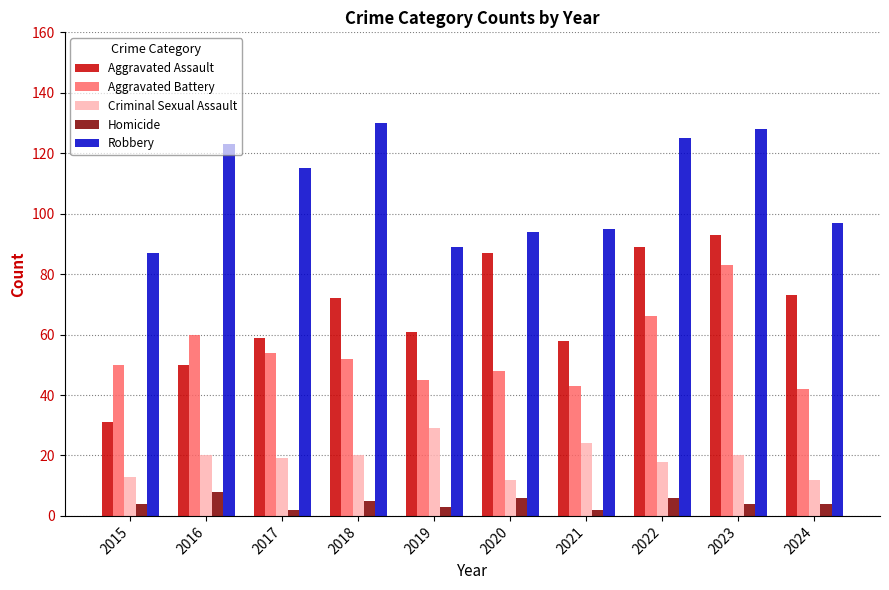

What is the sum of all Criminal Sexual Assault values?

187